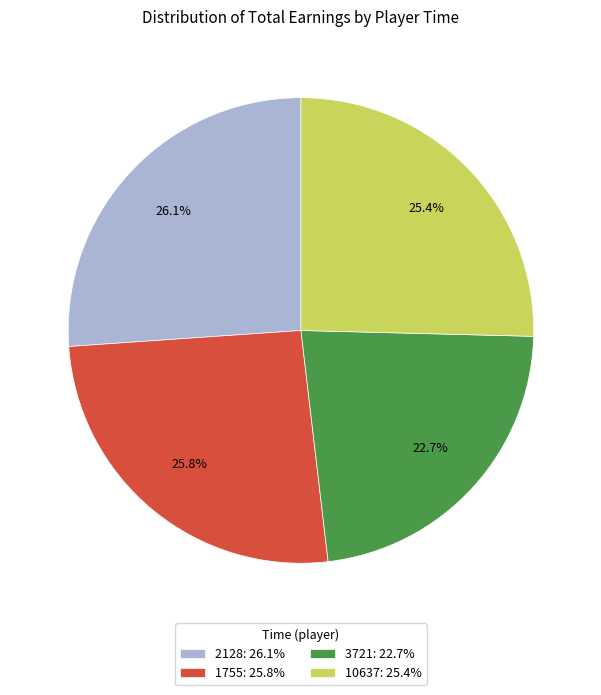

True or false: 3721 accounts for 16% of the total.

False